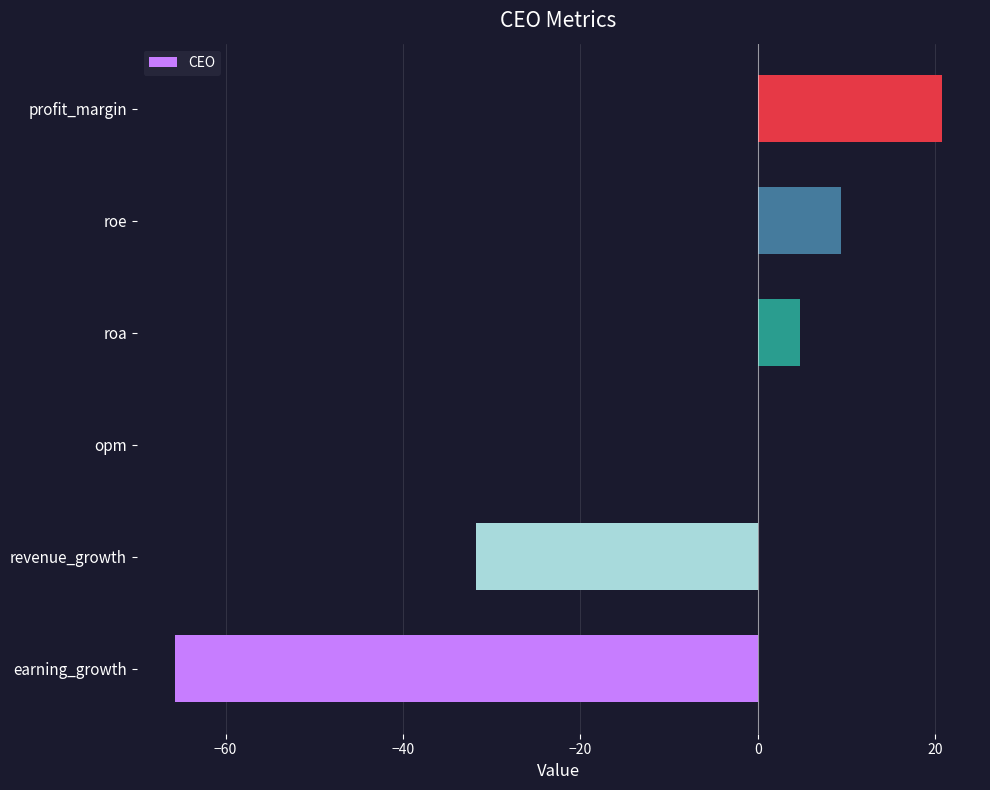

The value at roe is 2.0. True or false?

False